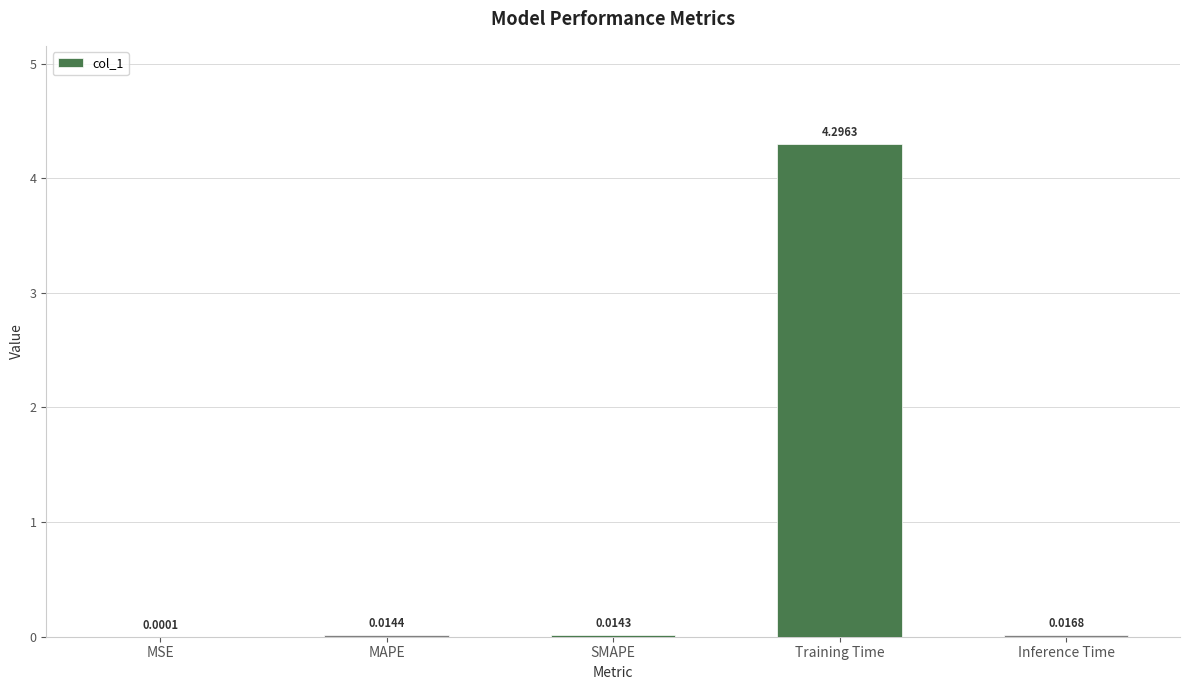

Between Training Time and MSE, which is larger?

Training Time